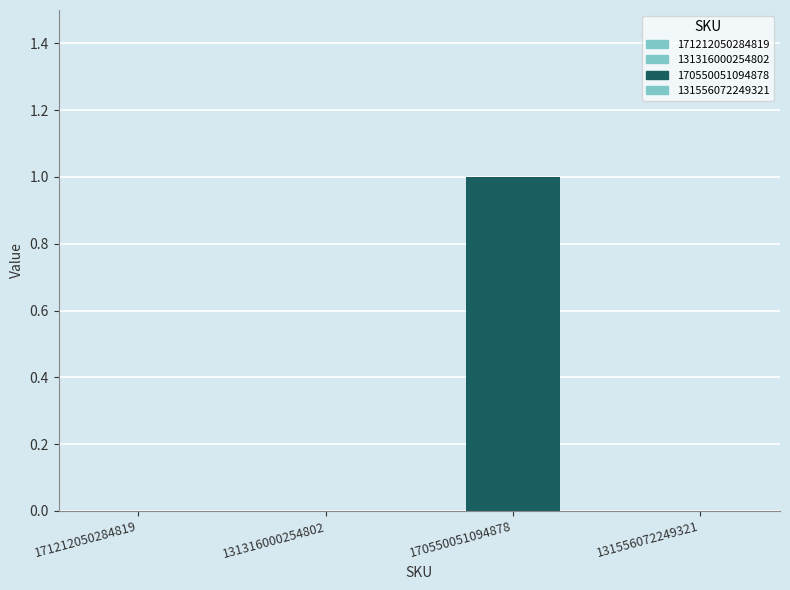

What position from the left is 171212050284819?

1